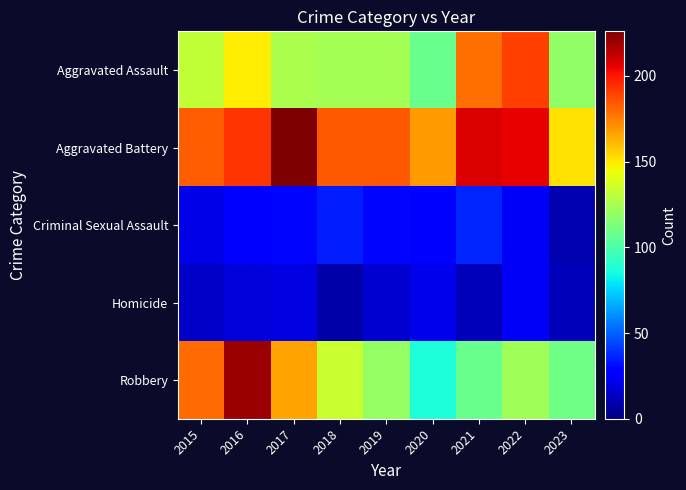

Reading right to left, what are all the values shown in this chart?

Aggravated Assault: 2023=119	2022=190	2021=179	2020=108	2019=124	2018=124	2017=126	2016=149	2015=132
Aggravated Battery: 2023=151	2022=205	2021=208	2020=168	2019=184	2018=184	2017=226	2016=193	2015=183
Criminal Sexual Assault: 2023=10	2022=24	2021=37	2020=25	2019=30	2018=35	2017=30	2016=28	2015=21
Homicide: 2023=12	2022=24	2021=12	2020=22	2019=16	2018=8	2017=20	2016=18	2015=15
Robbery: 2023=110	2022=123	2021=108	2020=87	2019=120	2018=134	2017=166	2016=220	2015=180